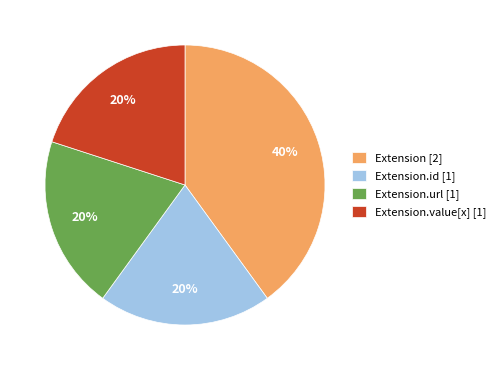

Does Extension.value[x] [1] account for over 50% of the chart?

No